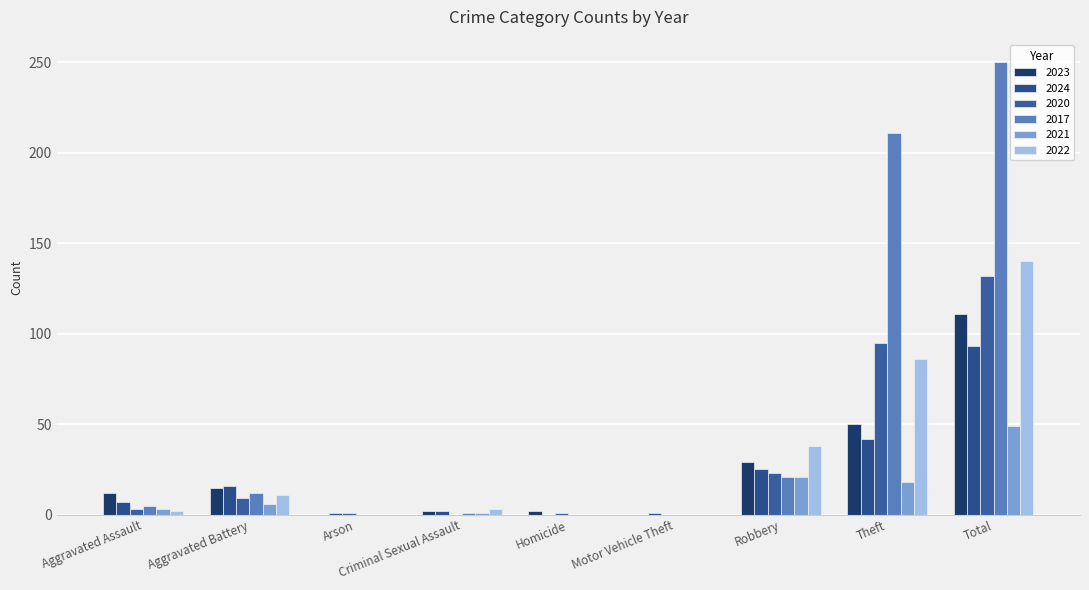

How many groups of bars are there?

9